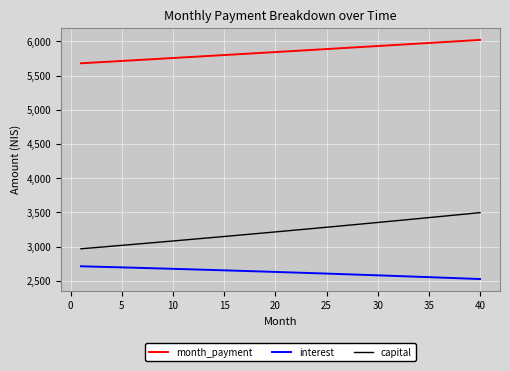

What are all the series names shown in the legend?

month_payment, interest, capital